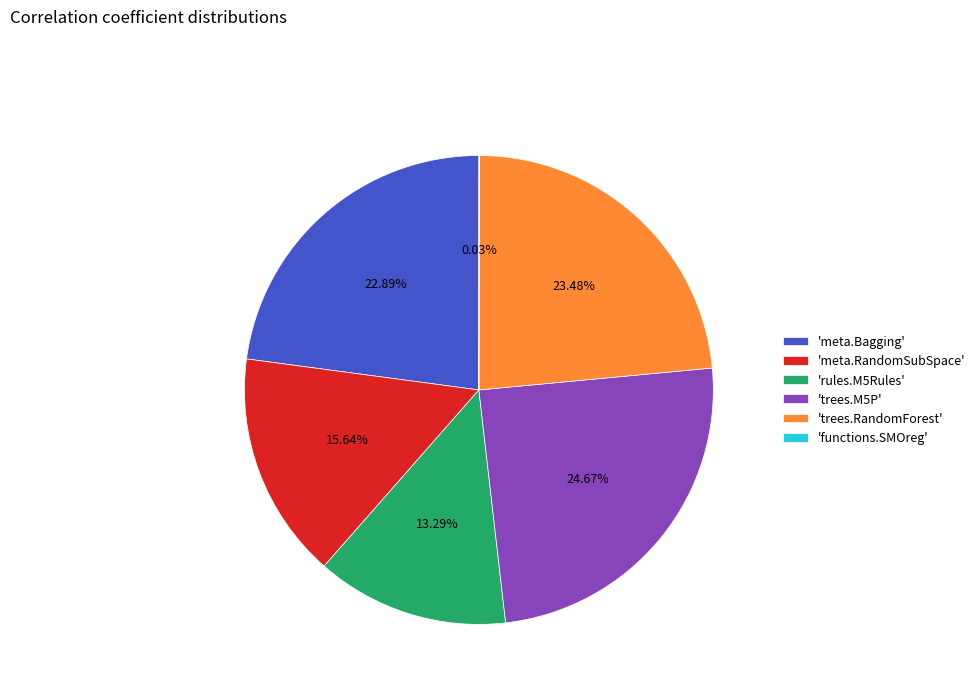

Does 'trees.M5P' represent more than half of the total?

No